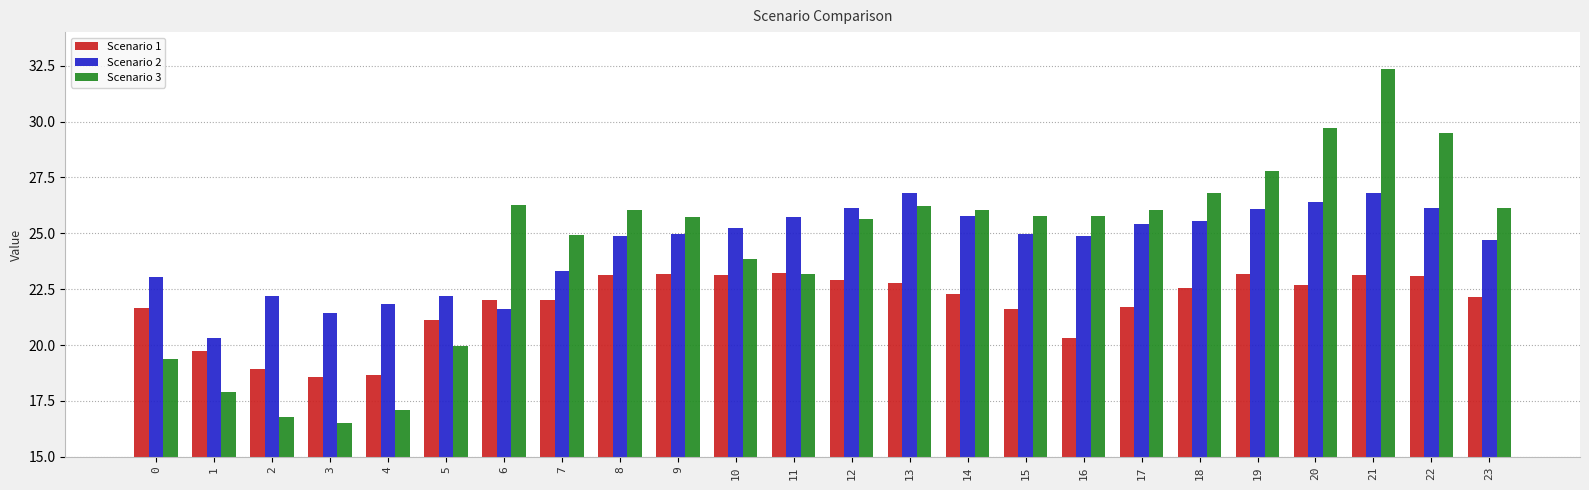

What is the minimum value shown in the chart?

16.5